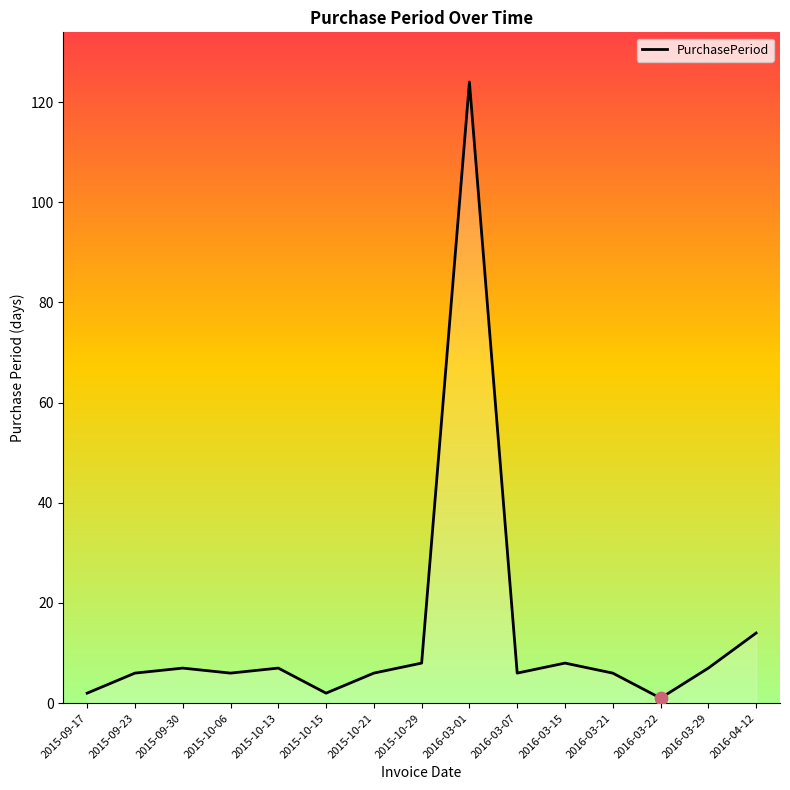

What is the change in value from 2016-03-21 to 2016-04-12?

+8